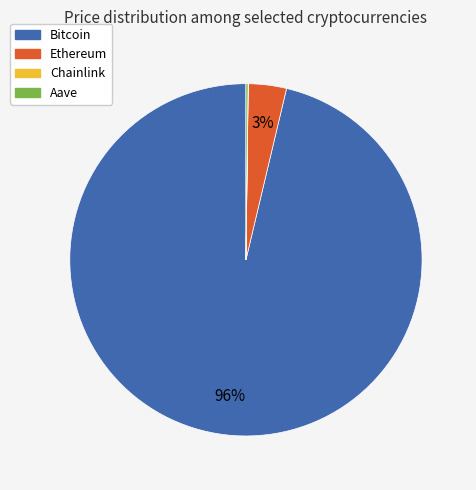

Which category has the biggest portion of the pie?

Bitcoin